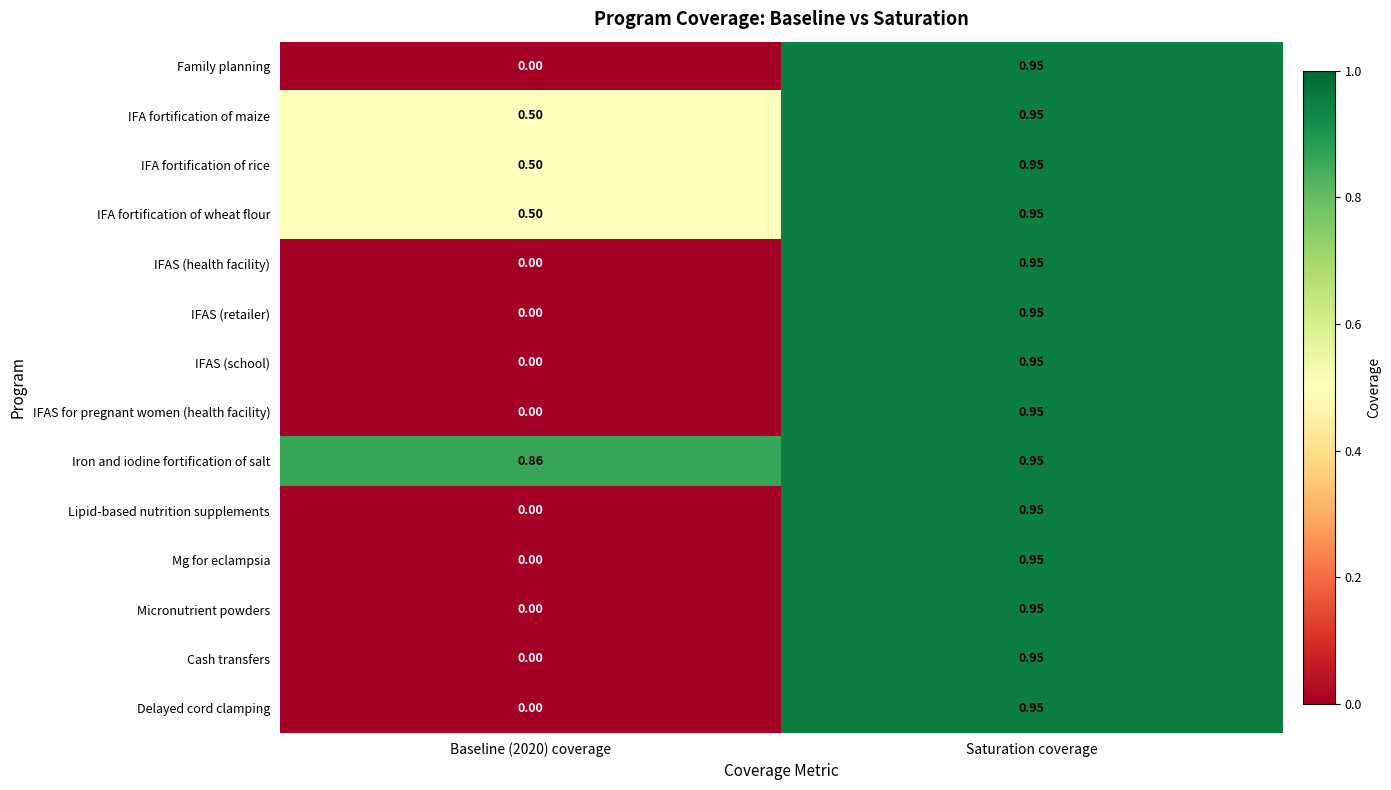

At which category is the sum across all series the highest?

Saturation coverage